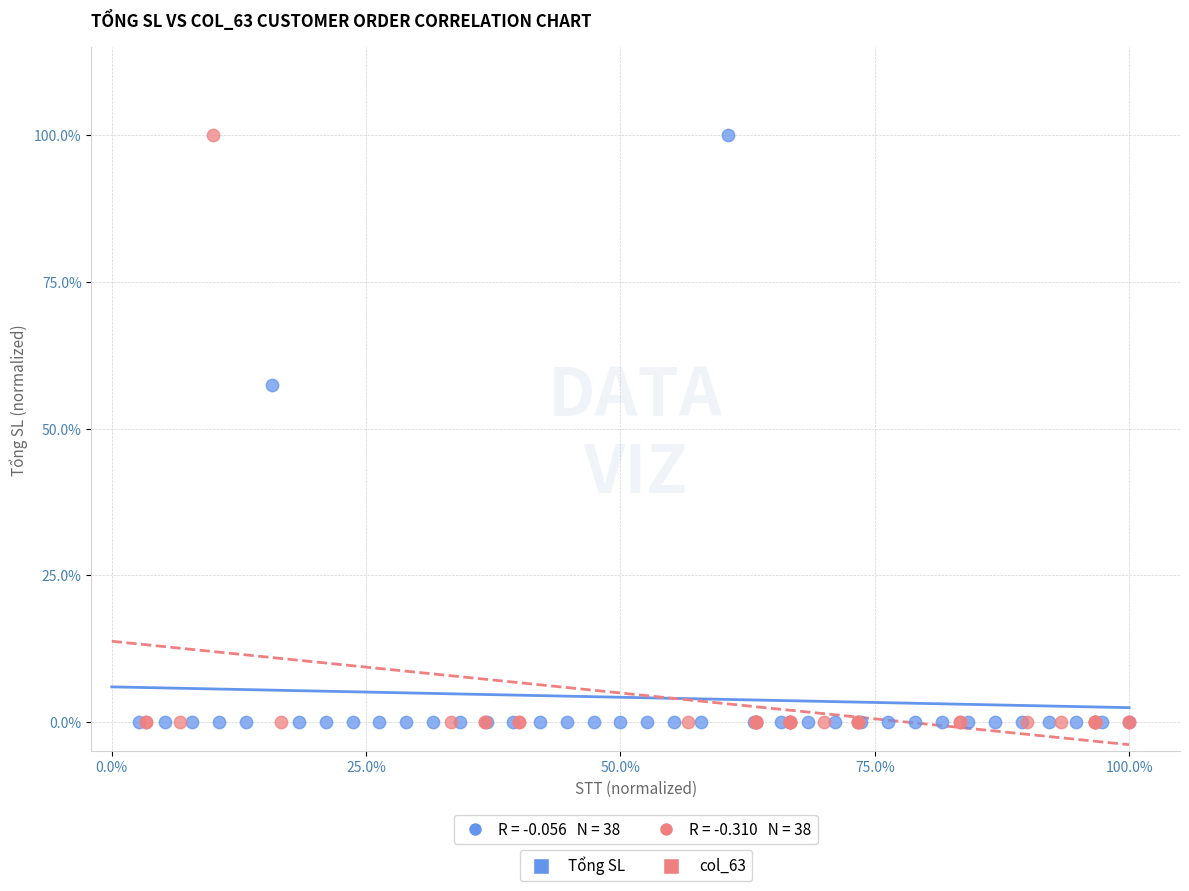

What are all the series names shown in the legend?

Tổng SL, col_63